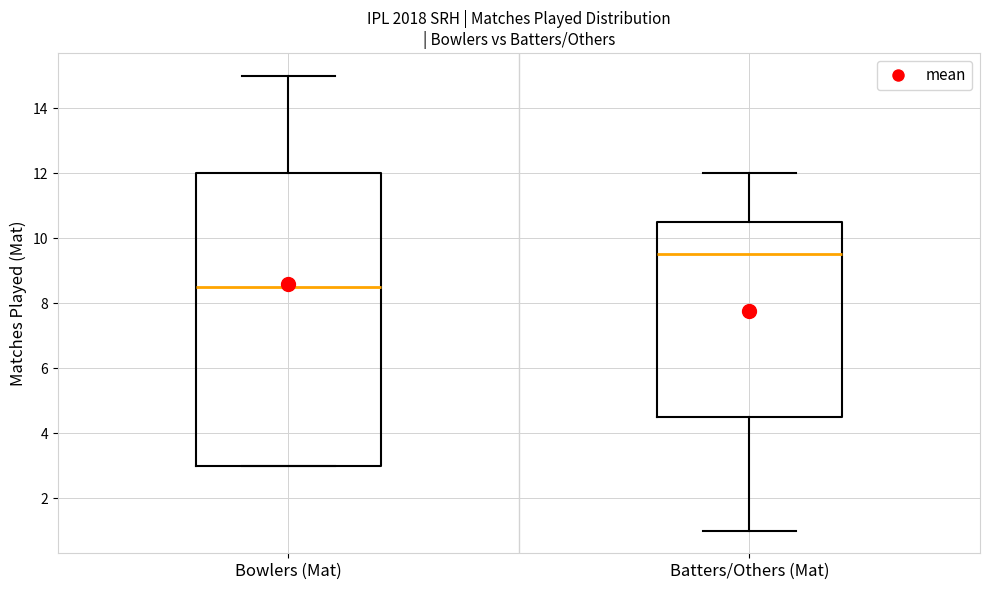

Which box has the lowest median line?

Bowlers (Mat)